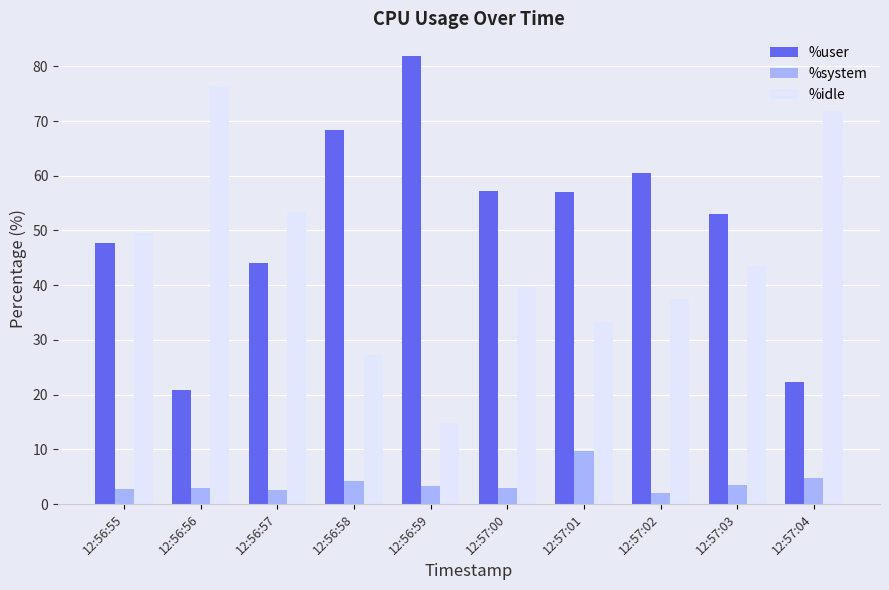

What is the approximate value of %idle at 12:57:03?

43.5